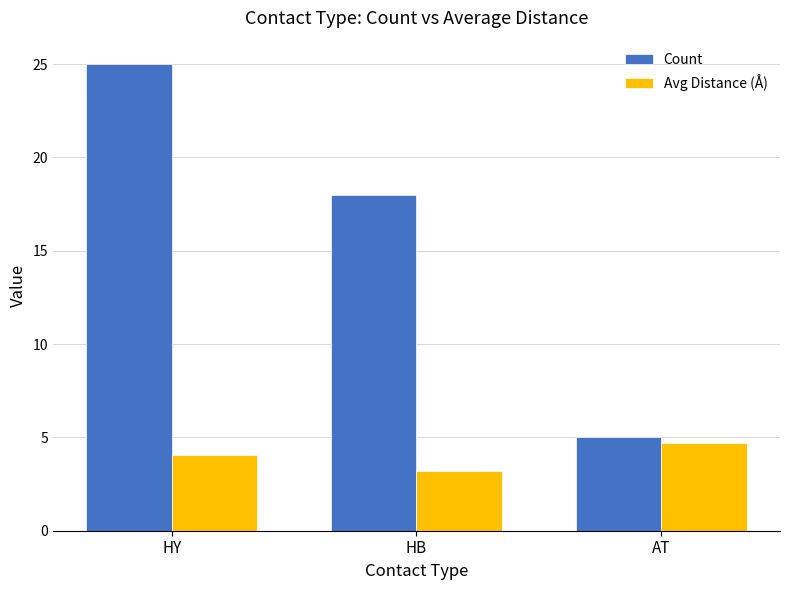

At which label does Avg Distance (Å) reach its minimum?

HB